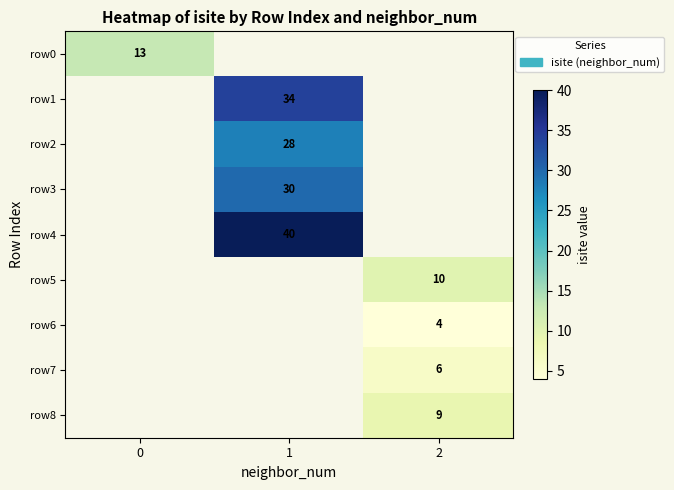

Is it true that row7 equals 9 at 2?

False